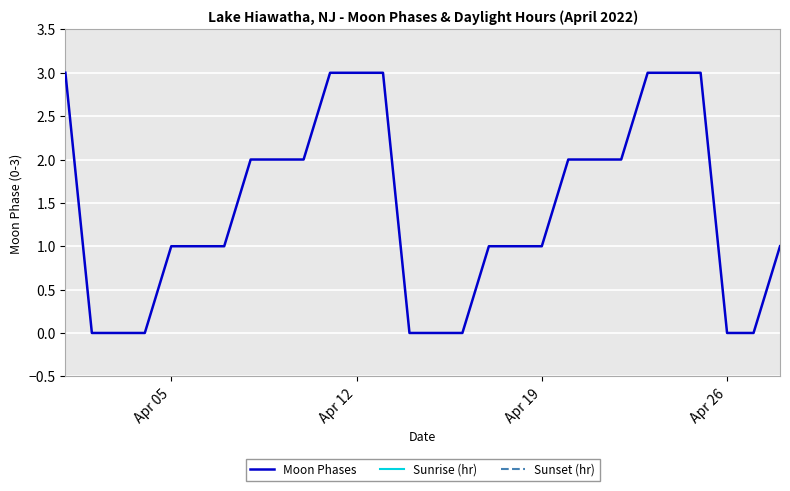

What is the difference between the maximum and minimum values in the Moon Phases series?

3